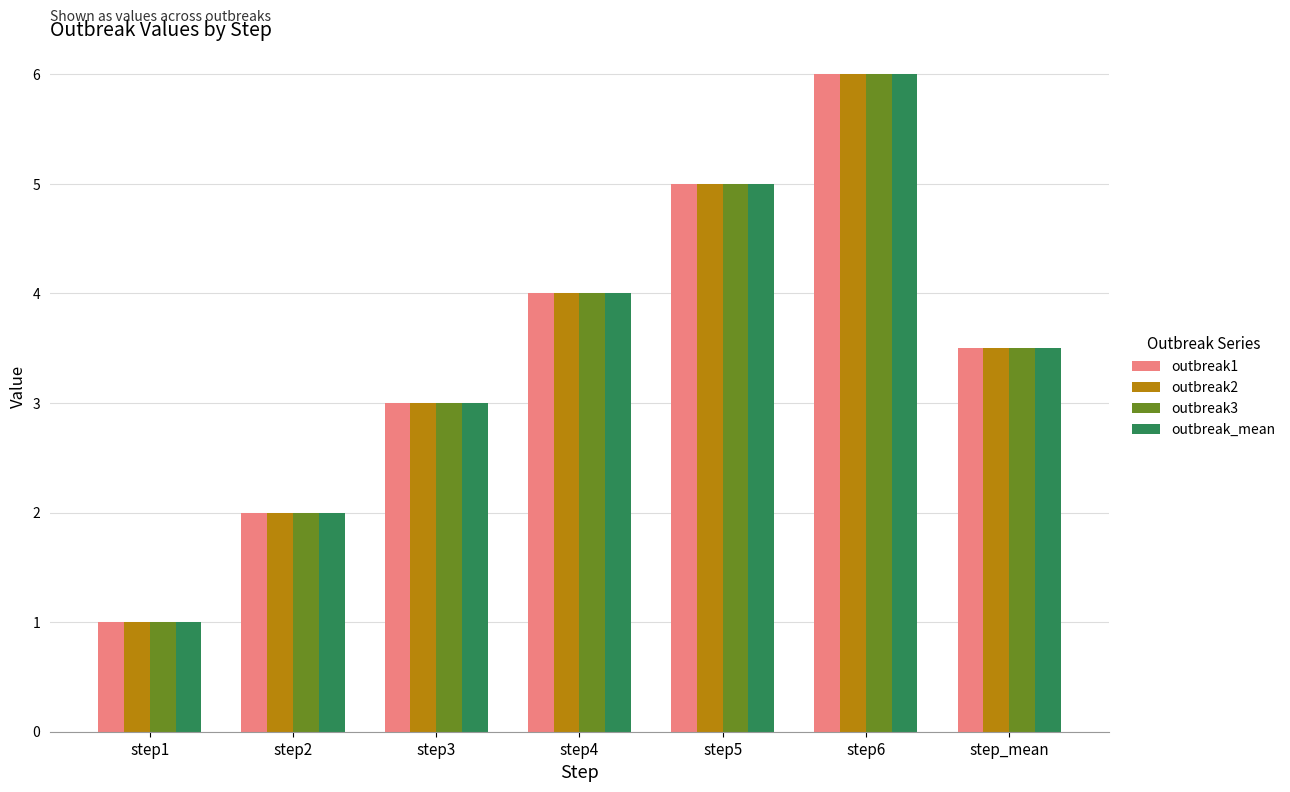

Reading left to right, list all the values displayed in this chart.

outbreak1: 1.0	2.0	3.0	4.0	5.0	6.0	3.5
outbreak2: 1.0	2.0	3.0	4.0	5.0	6.0	3.5
outbreak3: 1.0	2.0	3.0	4.0	5.0	6.0	3.5
outbreak_mean: 1.0	2.0	3.0	4.0	5.0	6.0	3.5